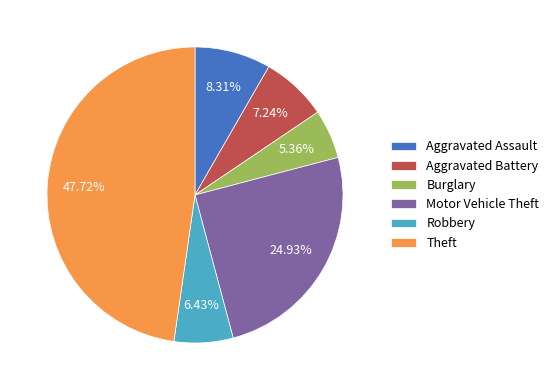

What is the smallest slice in the pie chart?

Burglary